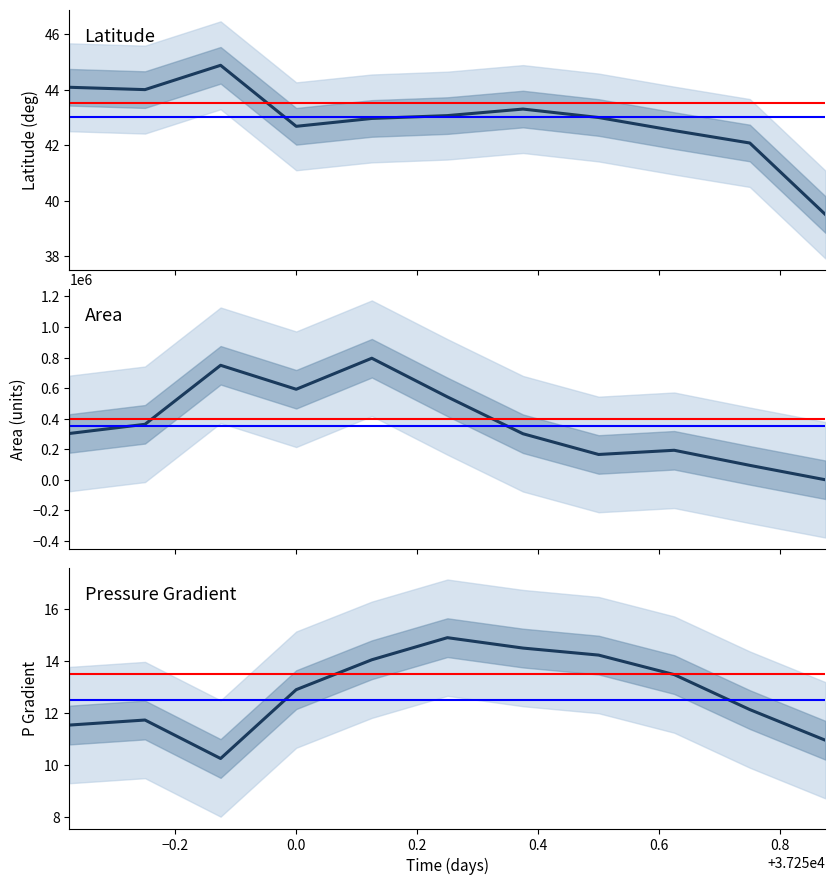

What is the total value across all series at 37250.5?

165682.2